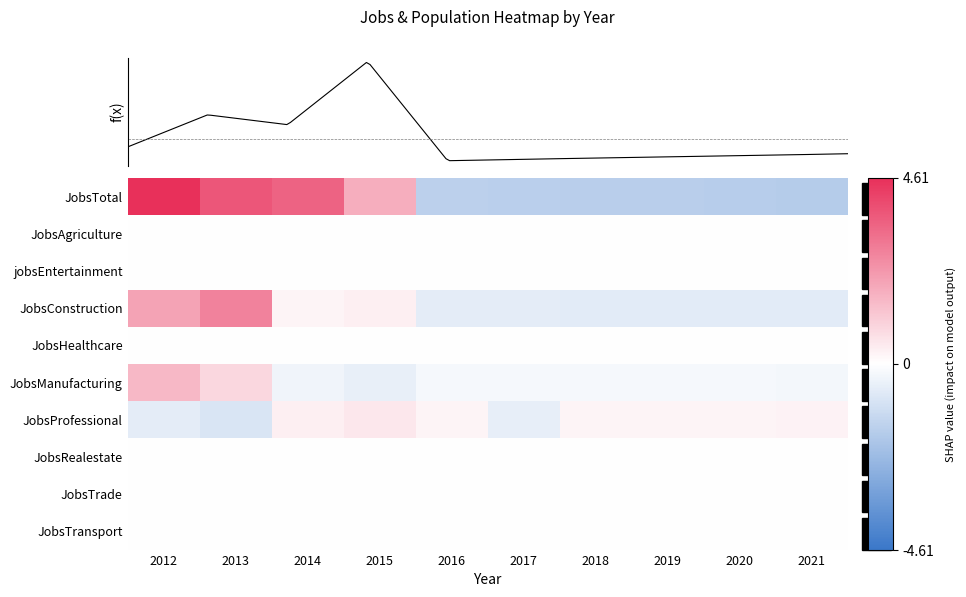

Reading left to right, what are all the values shown in this chart?

JobsTotal: 2012=4.6	2013=3.7	2014=3.4	2015=1.8	2016=-1.6	2017=-1.6	2018=-1.6	2019=-1.6	2020=-1.7	2021=-1.7
JobsAgriculture: 2012=0.0	2013=0.0	2014=0.0	2015=0.0	2016=0.0	2017=0.0	2018=0.0	2019=0.0	2020=0.0	2021=0.0
jobsEntertainment: 2012=0.0	2013=0.0	2014=0.0	2015=0.0	2016=0.0	2017=0.0	2018=0.0	2019=0.0	2020=0.0	2021=0.0
JobsConstruction: 2012=2.0	2013=2.7	2014=0.2	2015=0.4	2016=-0.6	2017=-0.6	2018=-0.6	2019=-0.7	2020=-0.7	2021=-0.7
JobsHealthcare: 2012=0.0	2013=0.0	2014=0.0	2015=0.0	2016=0.0	2017=0.0	2018=0.0	2019=0.0	2020=0.0	2021=0.0
JobsManufacturing: 2012=1.6	2013=0.9	2014=-0.3	2015=-0.5	2016=-0.2	2017=-0.2	2018=-0.2	2019=-0.2	2020=-0.3	2021=-0.3
JobsProfessional: 2012=-0.6	2013=-0.9	2014=0.3	2015=0.5	2016=0.2	2017=-0.6	2018=0.2	2019=0.2	2020=0.3	2021=0.3
JobsRealestate: 2012=0.0	2013=0.0	2014=0.0	2015=0.0	2016=0.0	2017=0.0	2018=0.0	2019=0.0	2020=0.0	2021=0.0
JobsTrade: 2012=0.0	2013=0.0	2014=0.0	2015=0.0	2016=0.0	2017=0.0	2018=0.0	2019=0.0	2020=0.0	2021=0.0
JobsTransport: 2012=0.0	2013=0.0	2014=0.0	2015=0.0	2016=0.0	2017=0.0	2018=0.0	2019=0.0	2020=0.0	2021=0.0